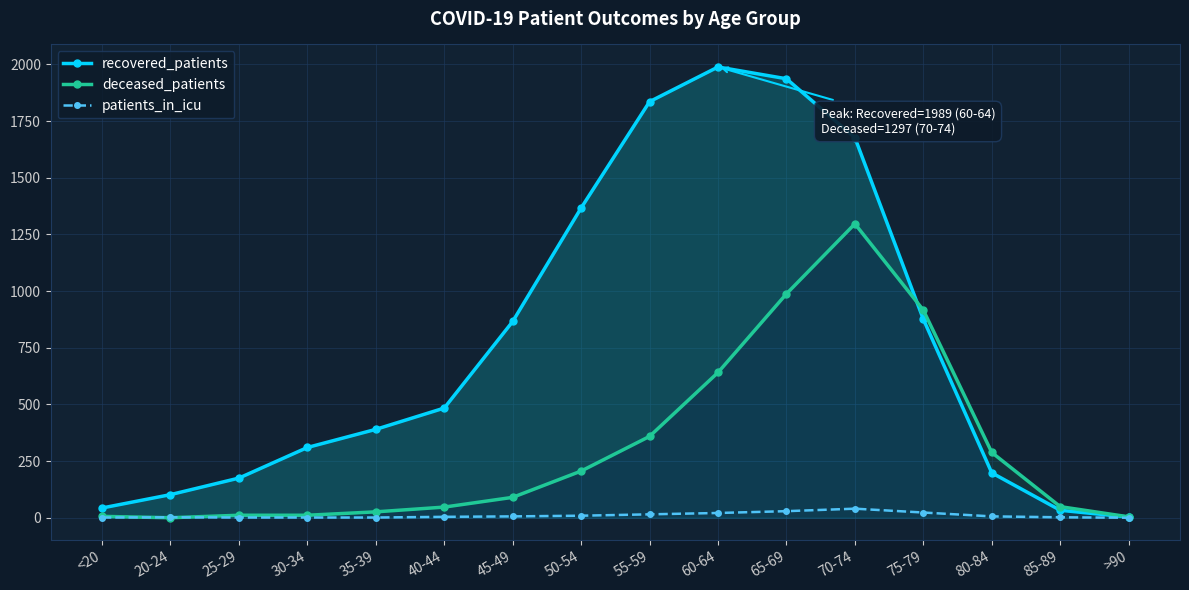

Which series changed the most between <20 and 80-84?

deceased_patients